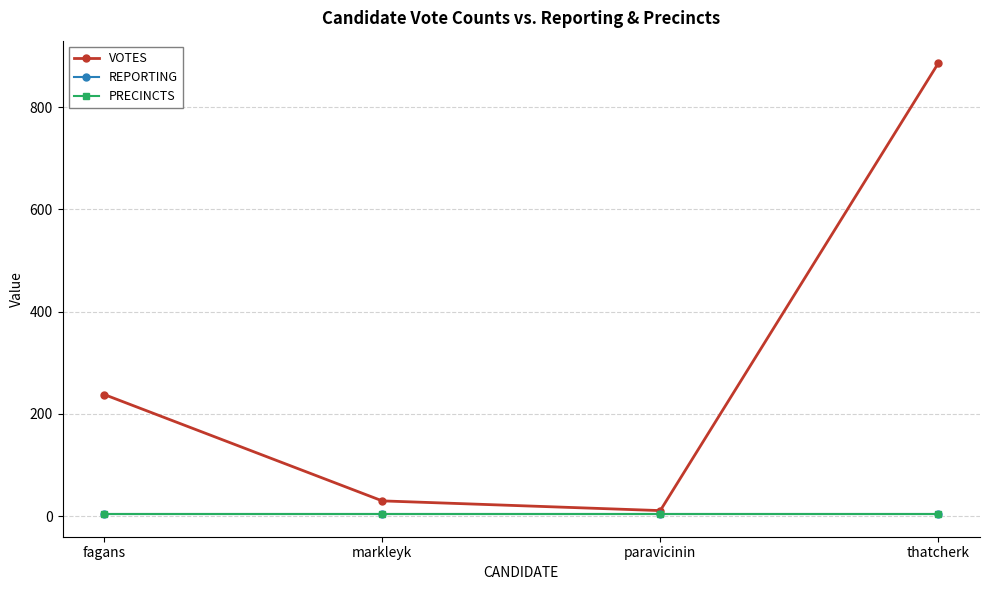

At which label does VOTES reach its minimum?

paravicinin